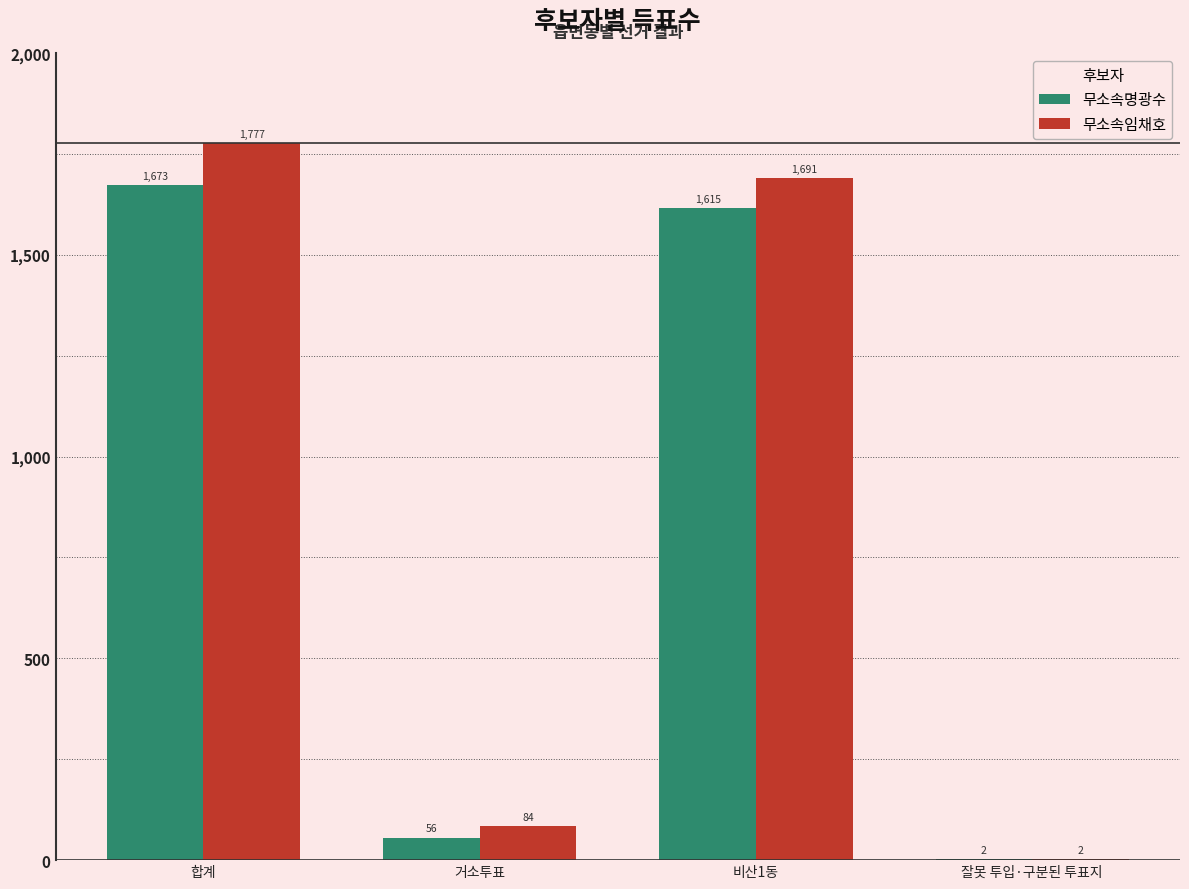

What is the maximum value shown in the chart?

1777